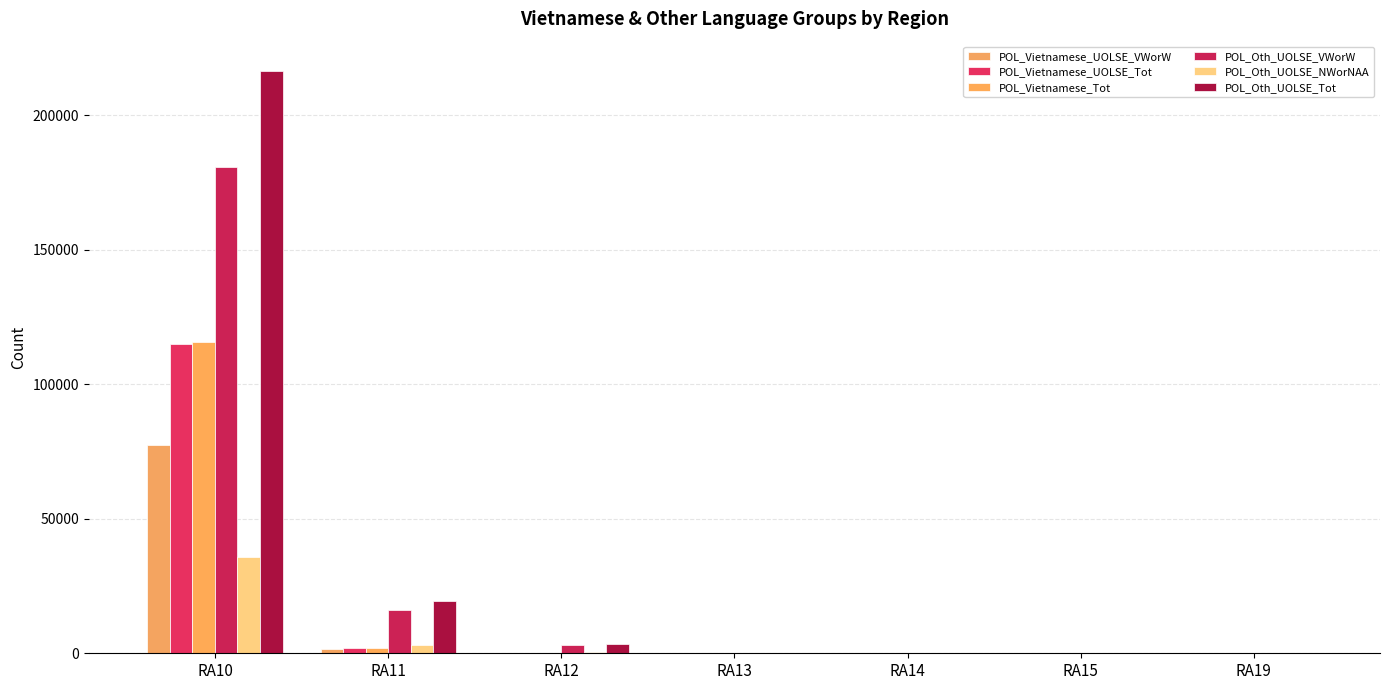

List the series in order of their peak value, lowest first.

POL_Oth_UOLSE_NWorNAA, POL_Vietnamese_UOLSE_VWorW, POL_Vietnamese_UOLSE_Tot, POL_Vietnamese_Tot, POL_Oth_UOLSE_VWorW, POL_Oth_UOLSE_Tot